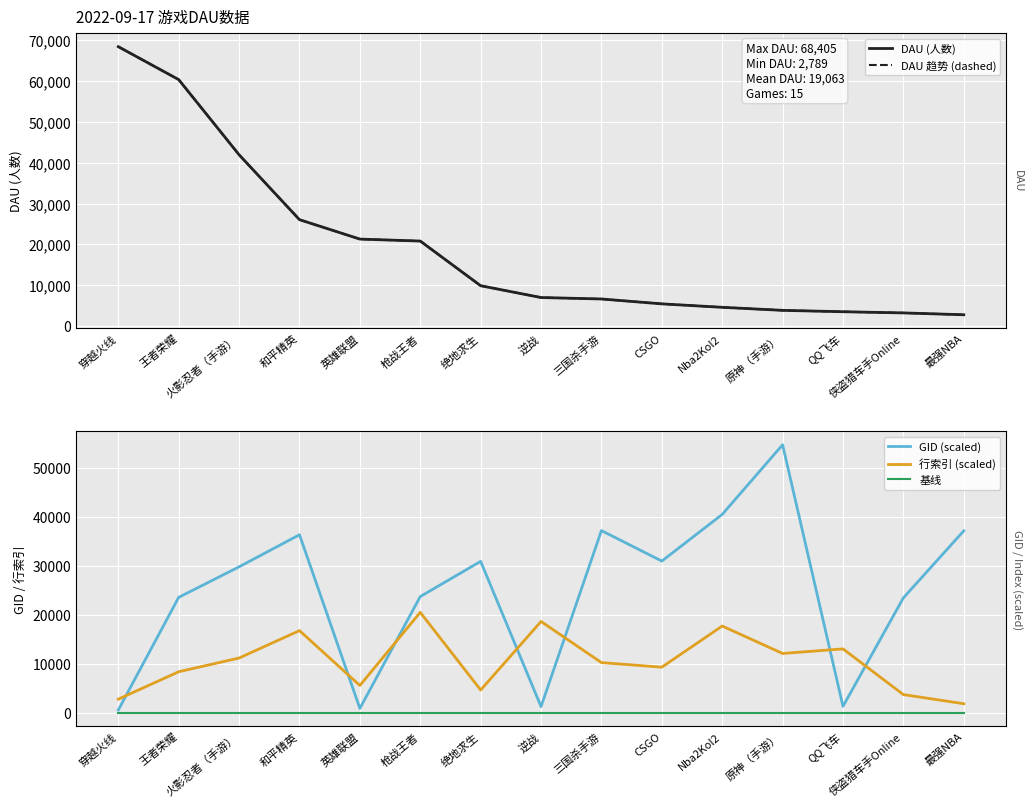

At which category is the sum across all series the highest?

王者荣耀